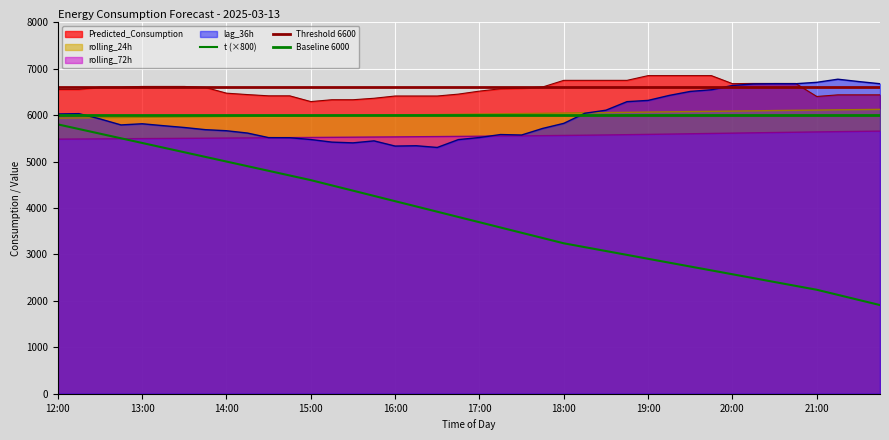

How many data points in rolling_24h are above 6022?

20